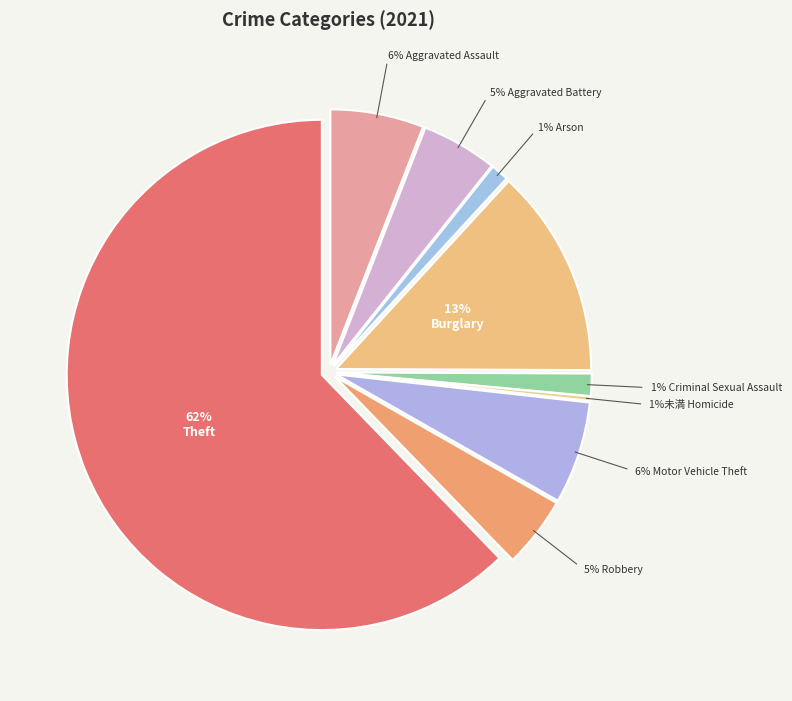

To the nearest percent, what is the average slice percentage?

11%